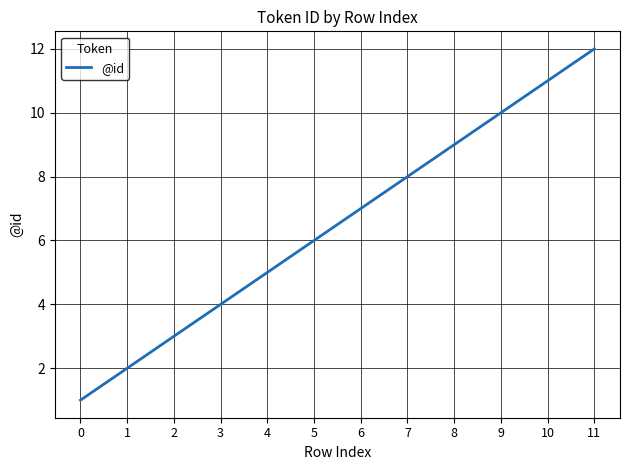

Rank the categories by value from highest to lowest.

11, 10, 9, 8, 7, 6, 5, 4, 3, 2, 1, 0